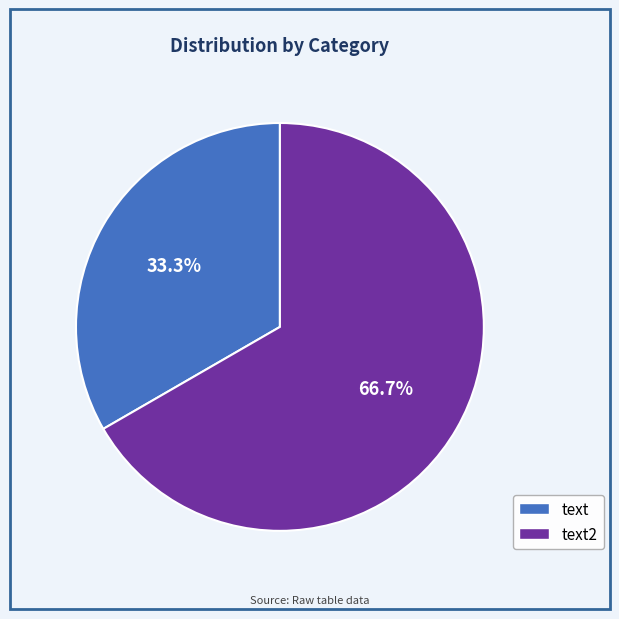

Which slice is the largest?

text2